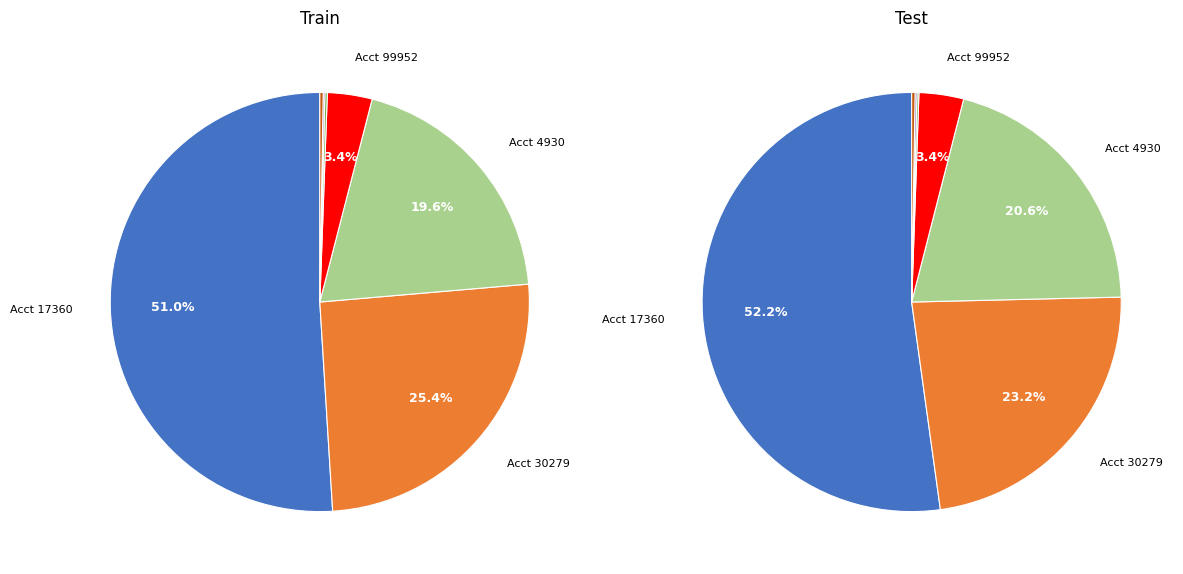

Does any single category account for the majority?

Yes